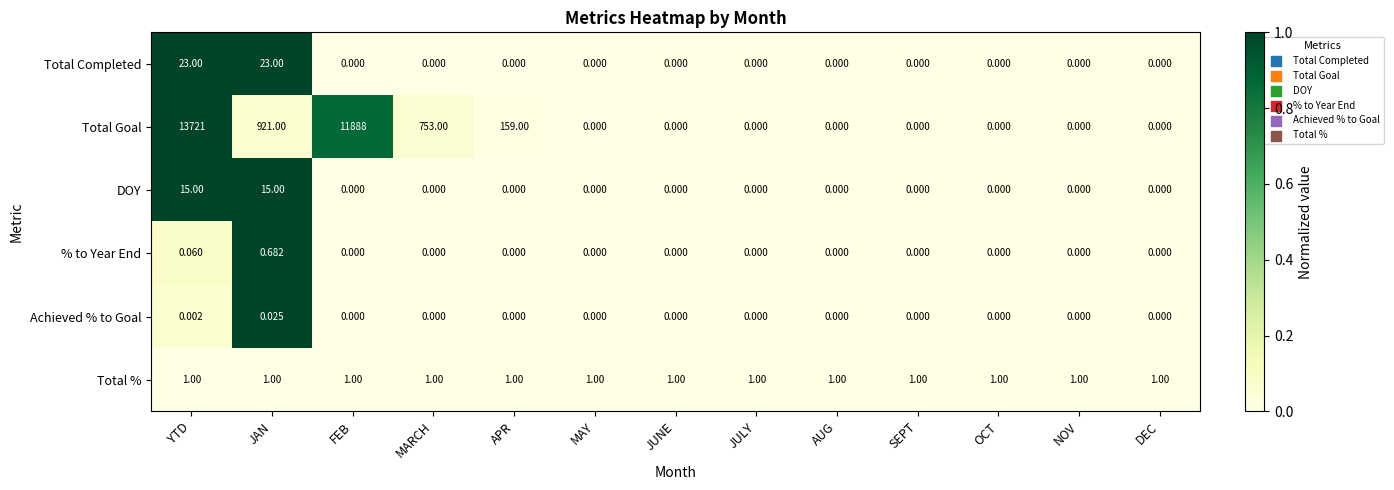

Rank the series by their maximum value, from lowest to highest.

Achieved % to Goal, % to Year End, Total %, DOY, Total Completed, Total Goal